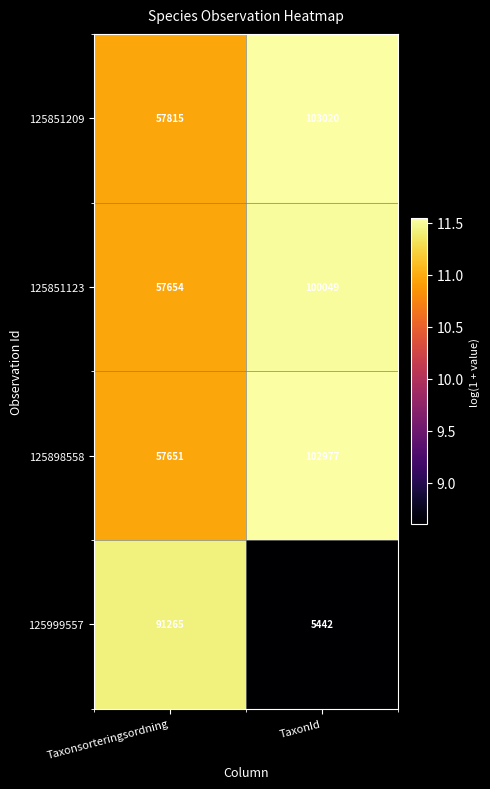

The value of 125851209 at Taxonsorteringsordning is 34101. True or false?

False